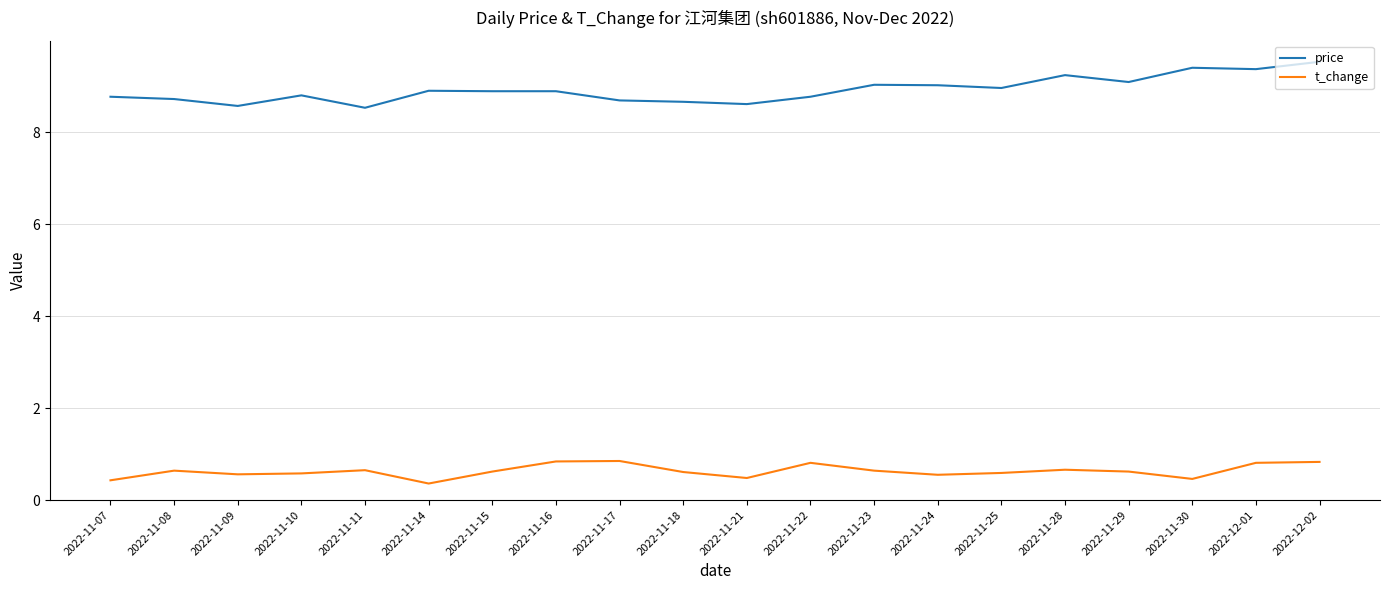

The value of price at 2022-12-01 is 4.1. True or false?

False